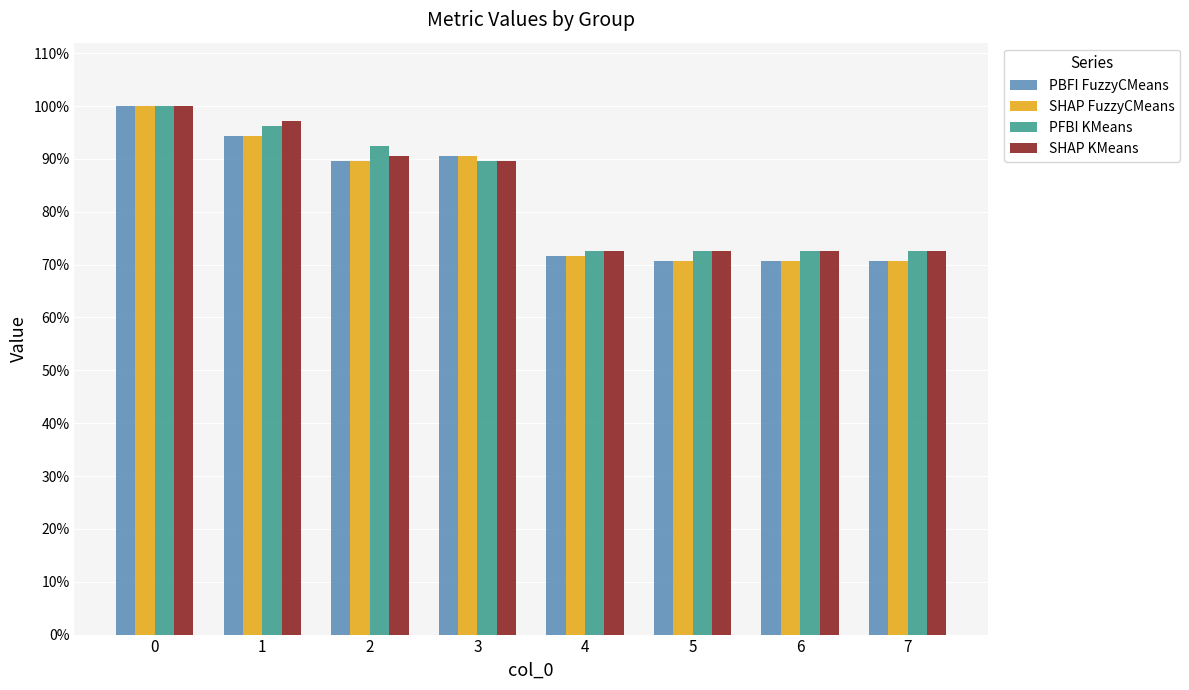

Does the chart contain any negative values?

No